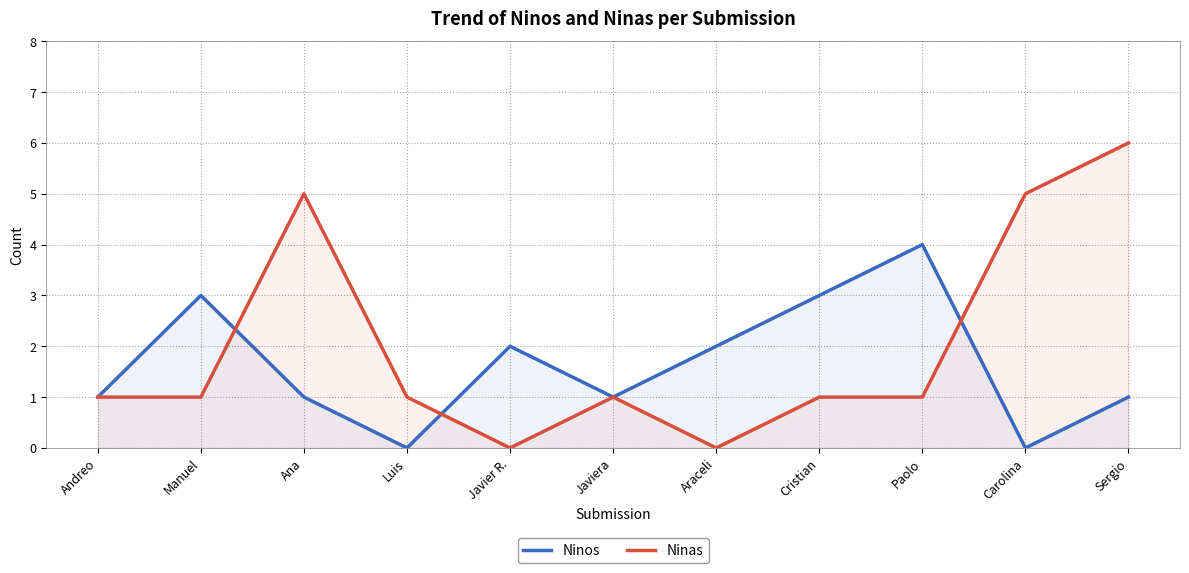

Which series changed the most between Luis and Carolina?

Ninas